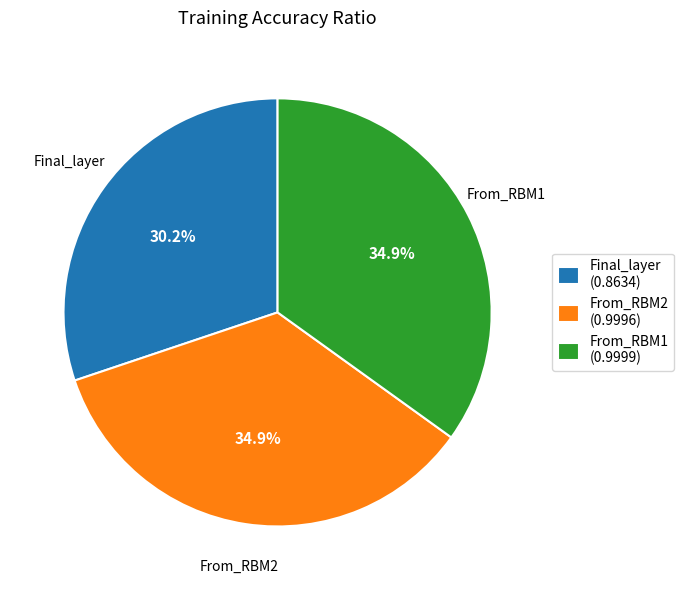

Is there a majority slice in this chart?

No